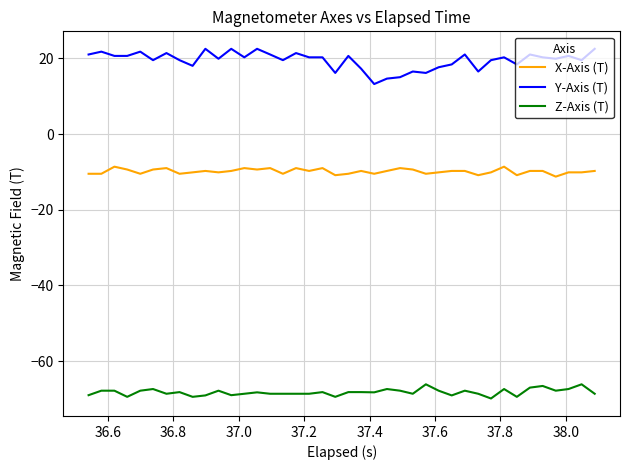

Rank the series by their average value, from lowest to highest.

Z-Axis (T), X-Axis (T), Y-Axis (T)